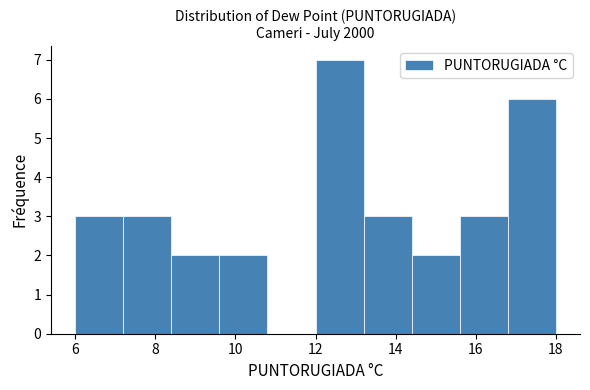

Reading left to right, list every bar in this chart as the range it spans on the x-axis followed by its height. The values are not printed on the chart, so give them approximately, as read against the axis.

6.0 to 7.2: 3
7.2 to 8.4: 3
8.4 to 9.6: 2
9.6 to 10.8: 2
10.8 to 12.0: 0
12.0 to 13.2: 7
13.2 to 14.4: 3
14.4 to 15.6: 2
15.6 to 16.8: 3
16.8 to 18.0: 6